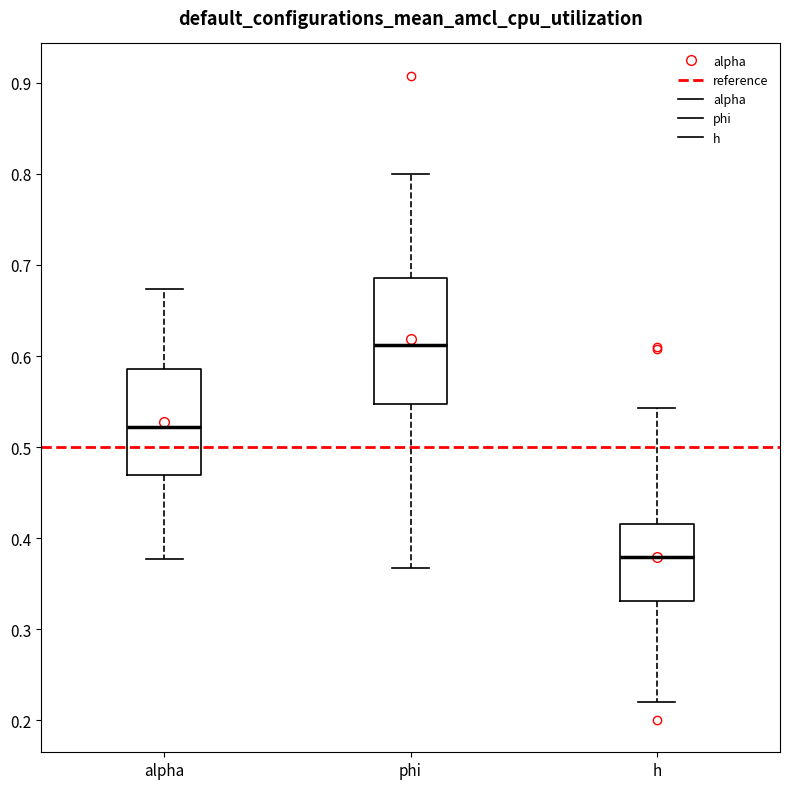

Which box is the tallest, from its lower edge to its upper edge?

phi